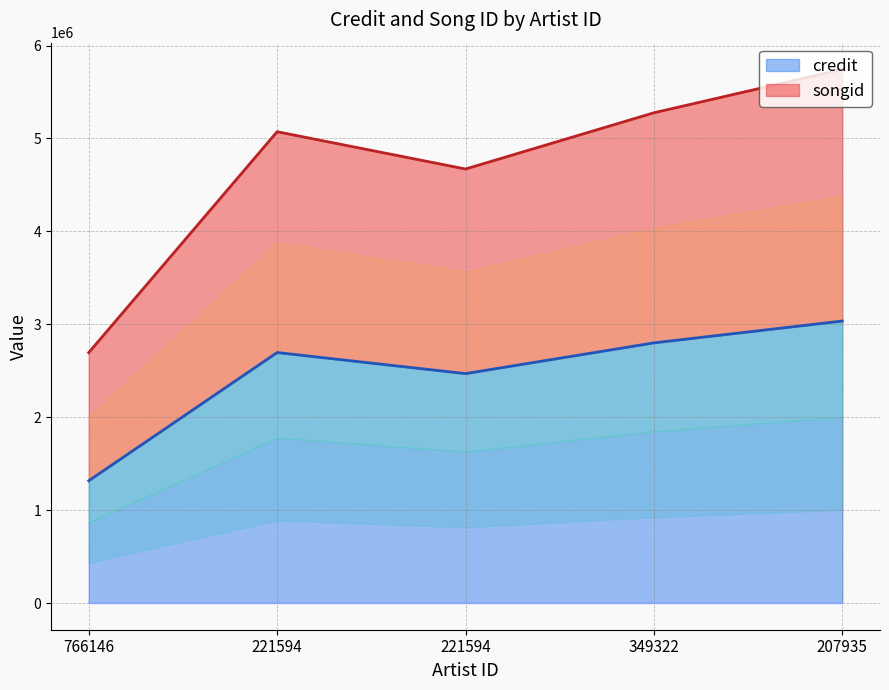

Reading left to right, transcribe all the data shown in this chart.

credit: 766146=1316159	221594=2695964	221594=2469148	349322=2800172	207935=3035053
songid: 766146=2694923	221594=5072415	221594=4671059	349322=5276342	207935=5743686